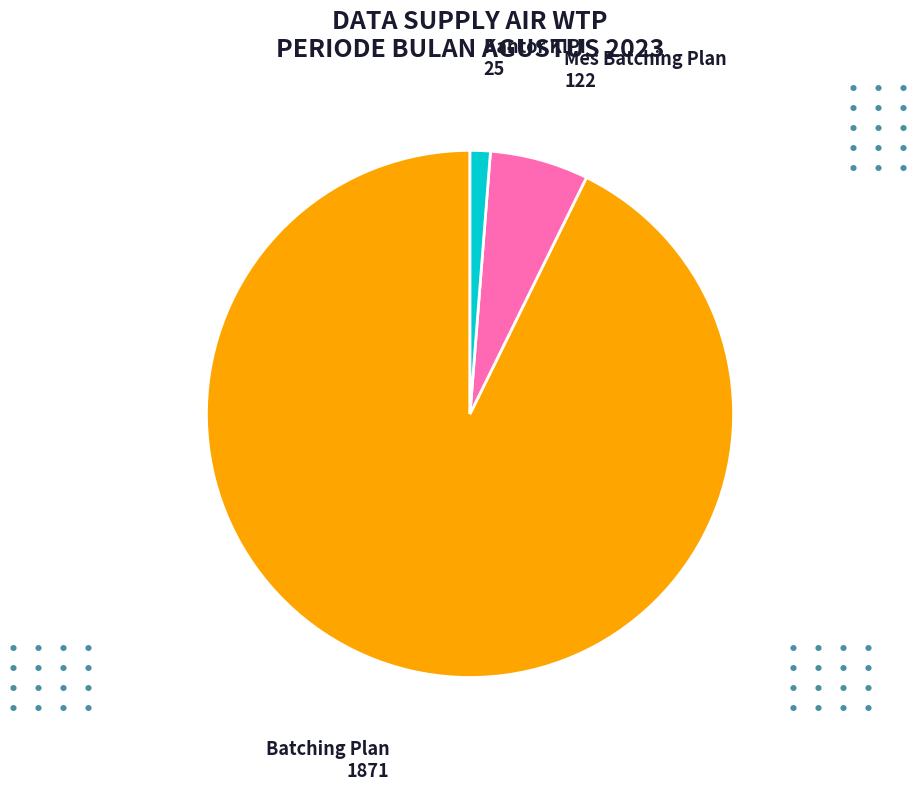

True or false: Batching Plan accounts for 93% of the total.

True